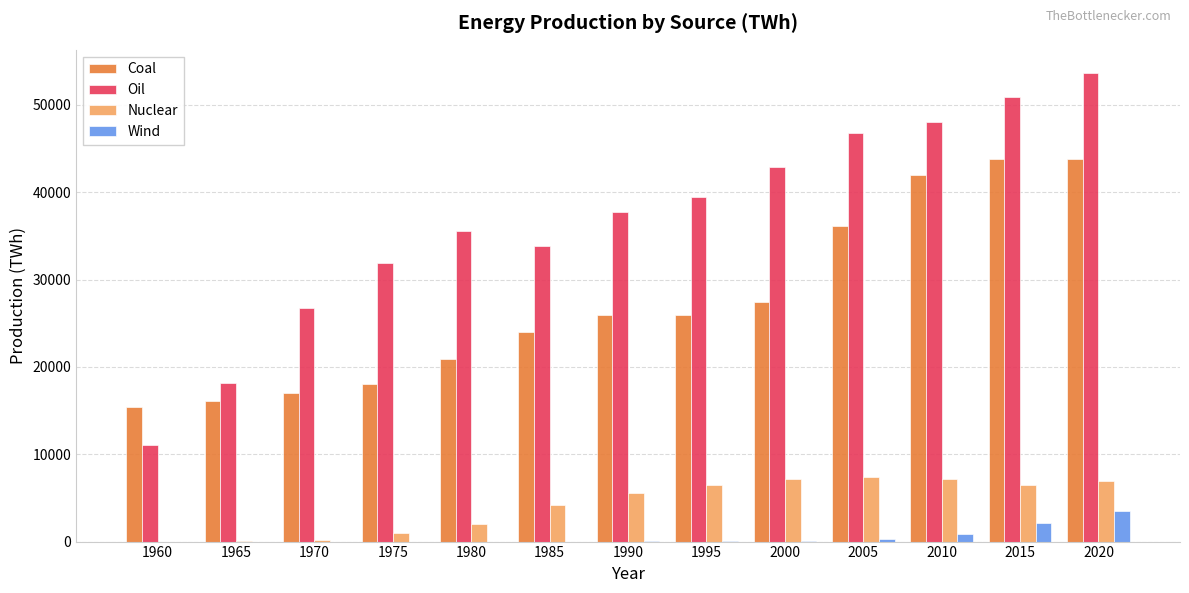

Are the bars grouped side by side (vs. stacked)?

Yes